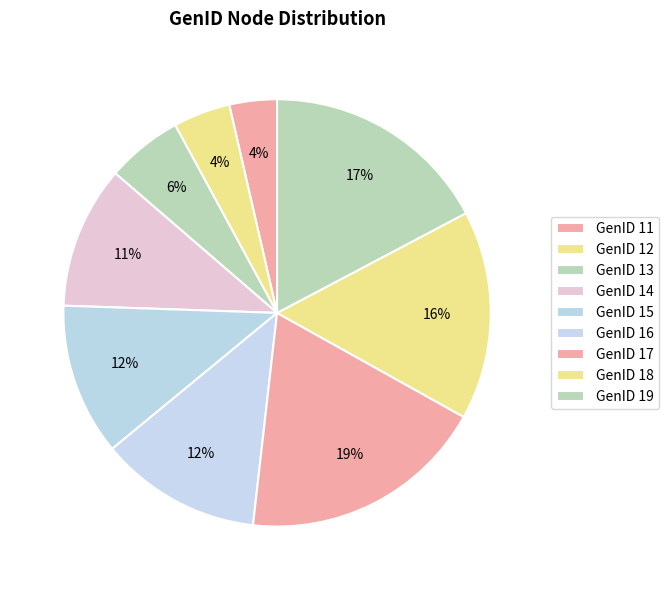

How many segments does this pie chart have?

9